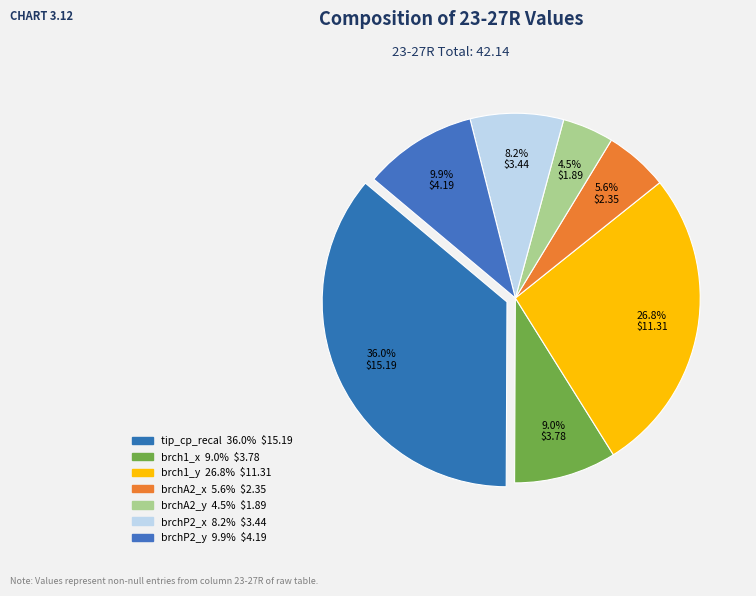

Count the number of slices in the pie.

7